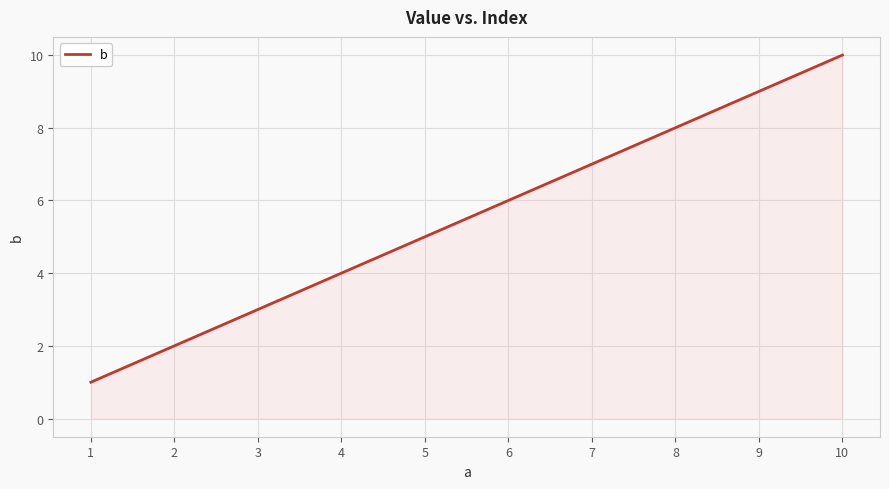

Does the chart have visible grid lines?

Yes